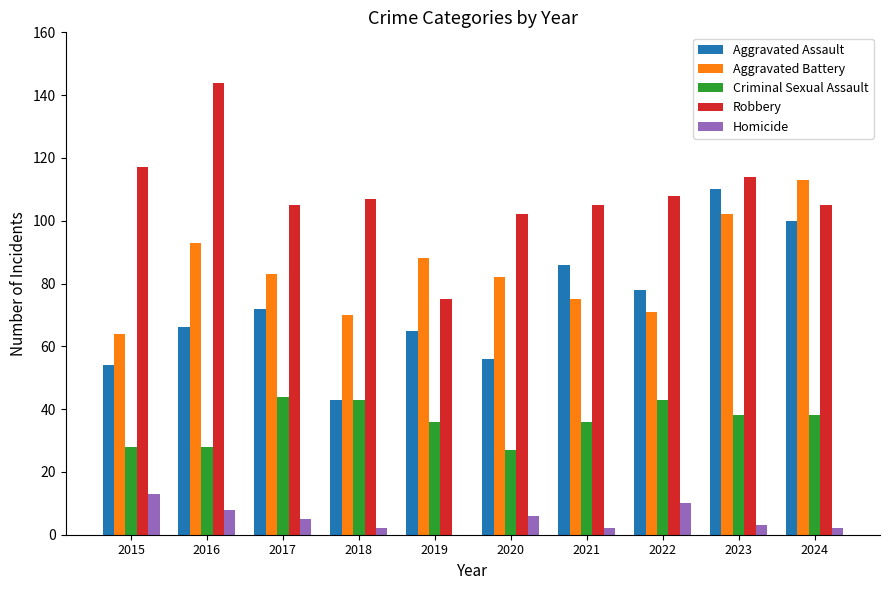

At which label does Aggravated Battery reach its peak?

2024